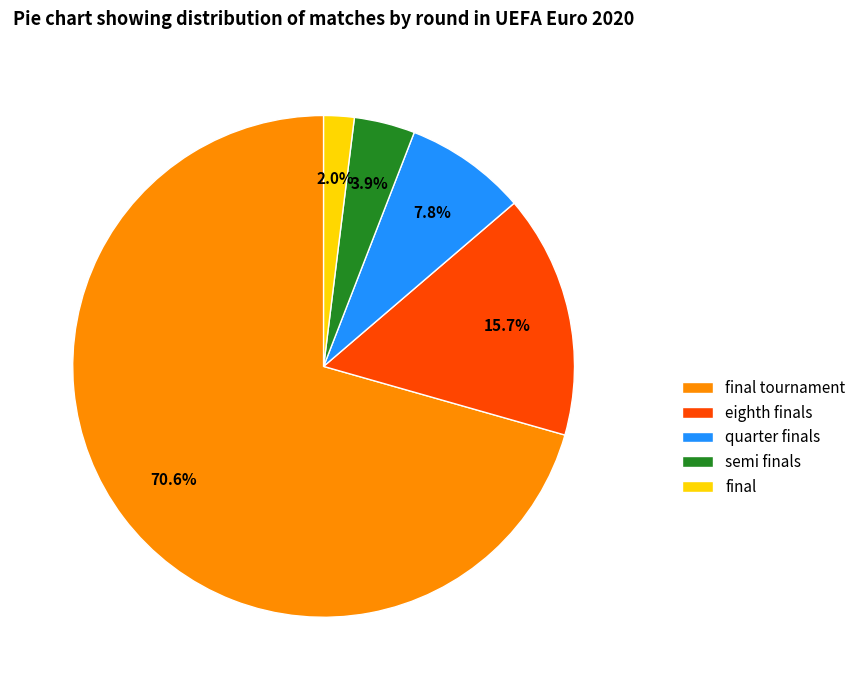

True or false: eighth finals accounts for 16% of the total.

True